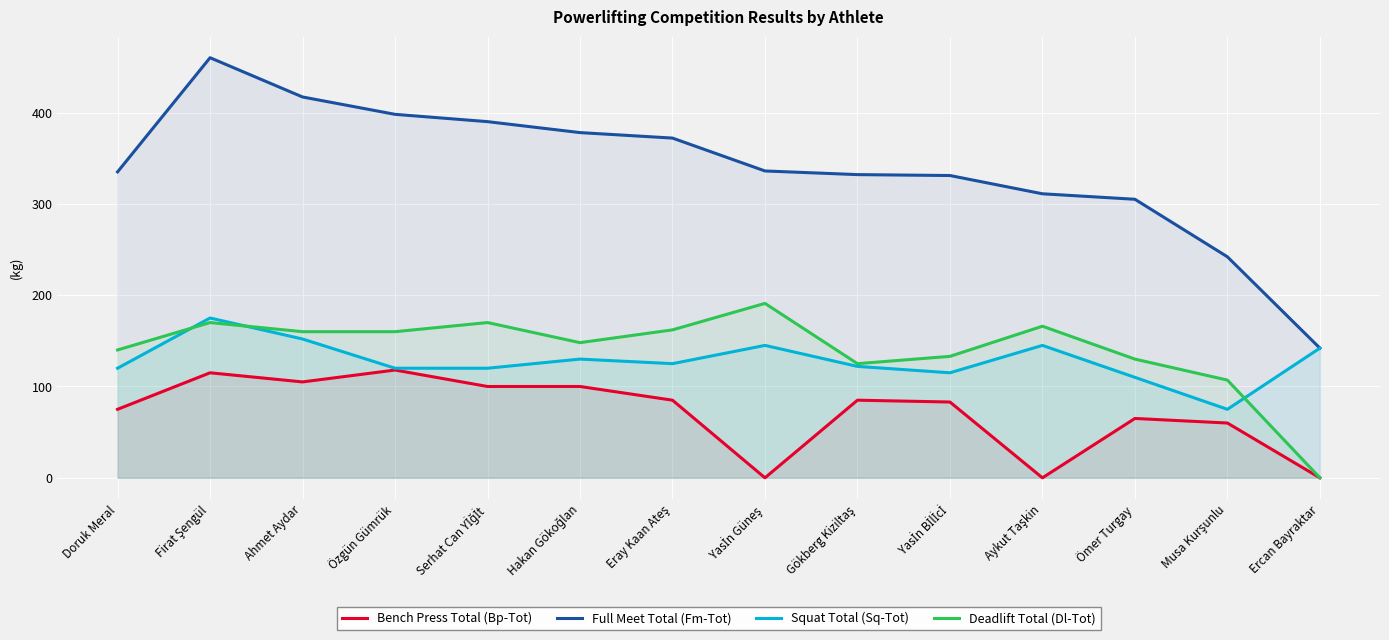

What is the total value across all series at Özgün Gümrük?

796